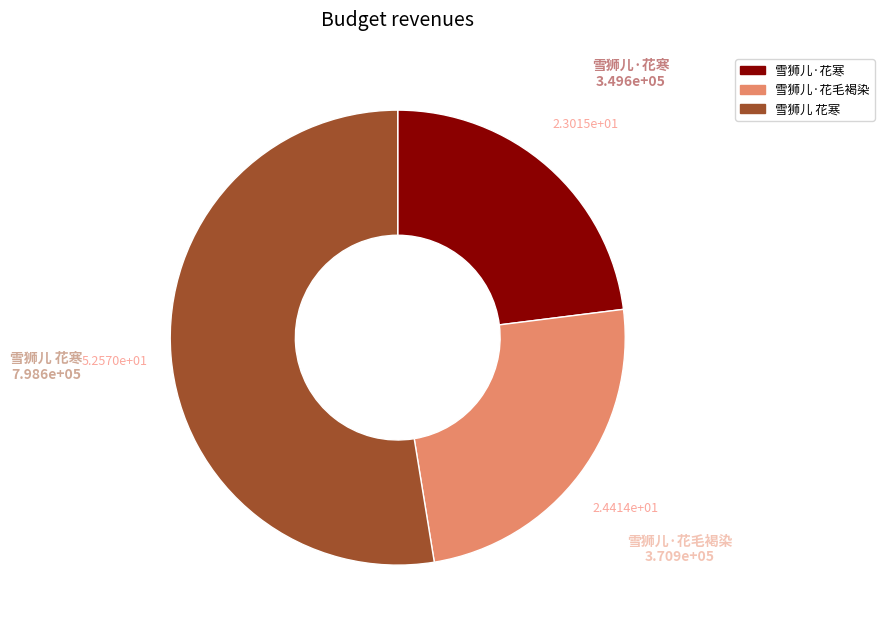

Does any single category account for the majority?

Yes